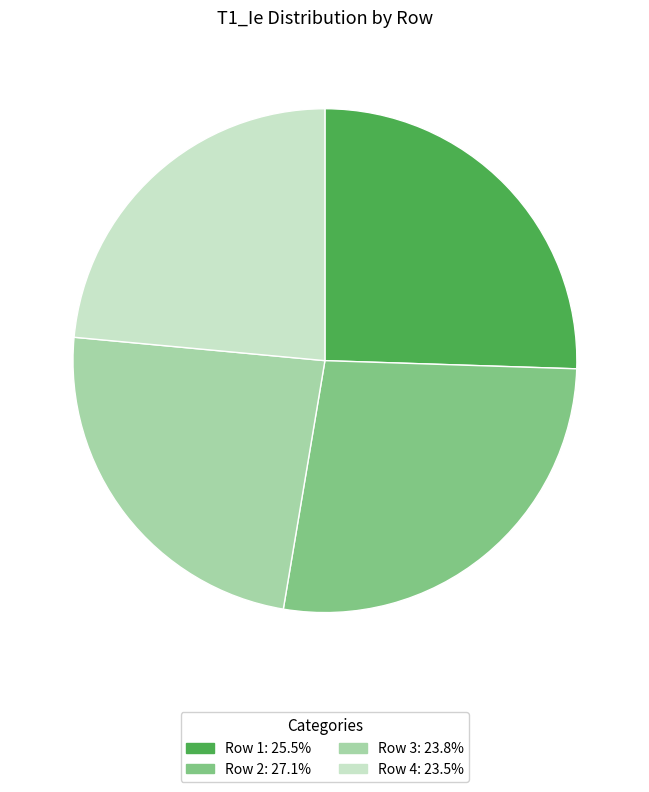

How many slices are in this pie chart?

4